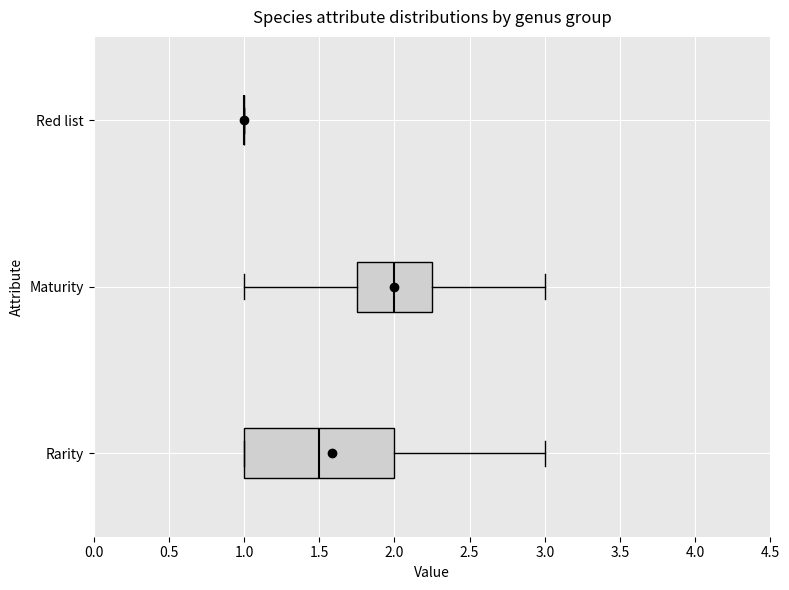

Reading bottom to top, read every box against the x-axis: the position of its median line, the range the box covers, and the ends of its whiskers. The values are not printed on the chart, so give them approximately, as read against the axis.

Rarity: median 1.50, box 1.00 to 2.00, whiskers 1.00 to 3.00
Maturity: median 2.00, box 1.75 to 2.25, whiskers 1.00 to 3.00
Red list: box collapsed to a line at 1.00, whiskers 1.00 to 1.00